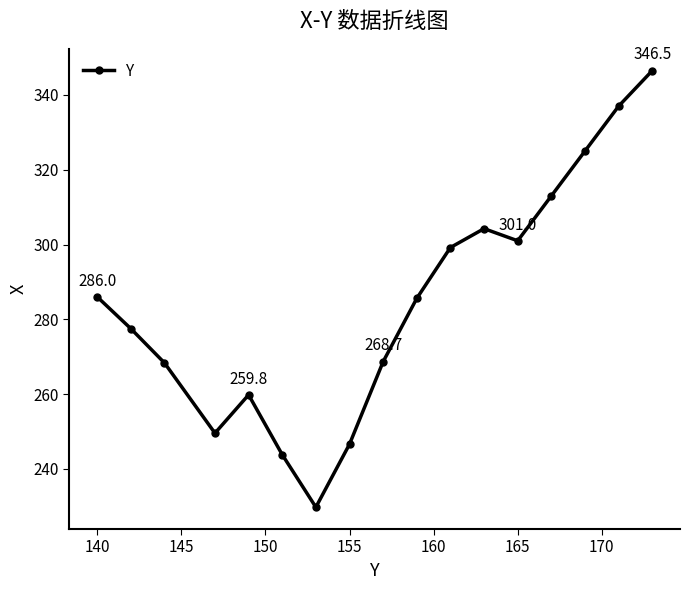

What is the minimum value shown in the chart?

229.8